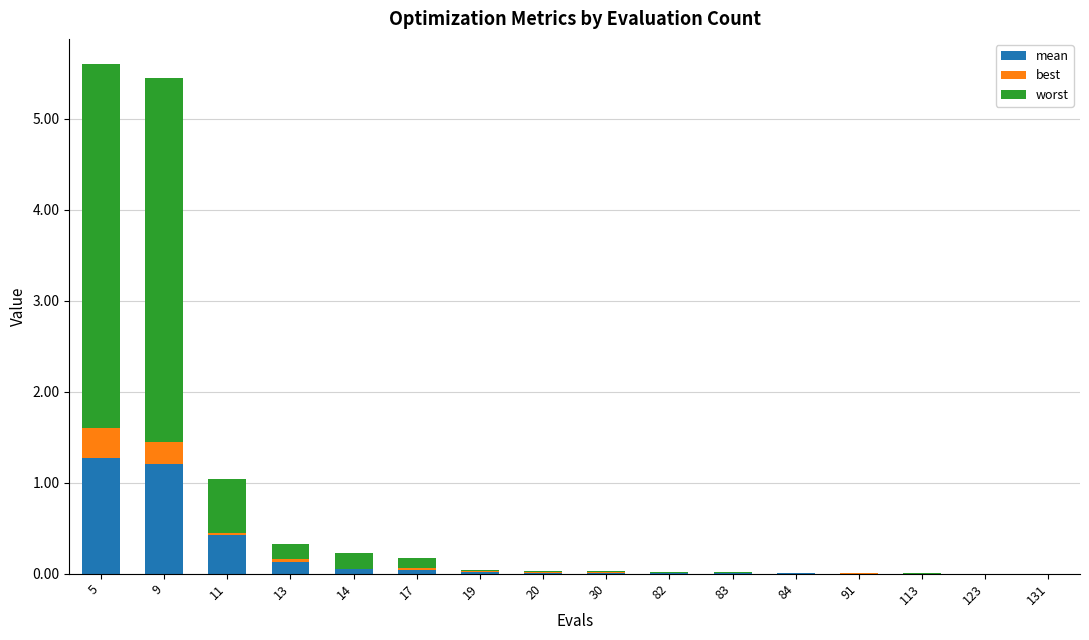

The value of best at 9 is 0.3. True or false?

False